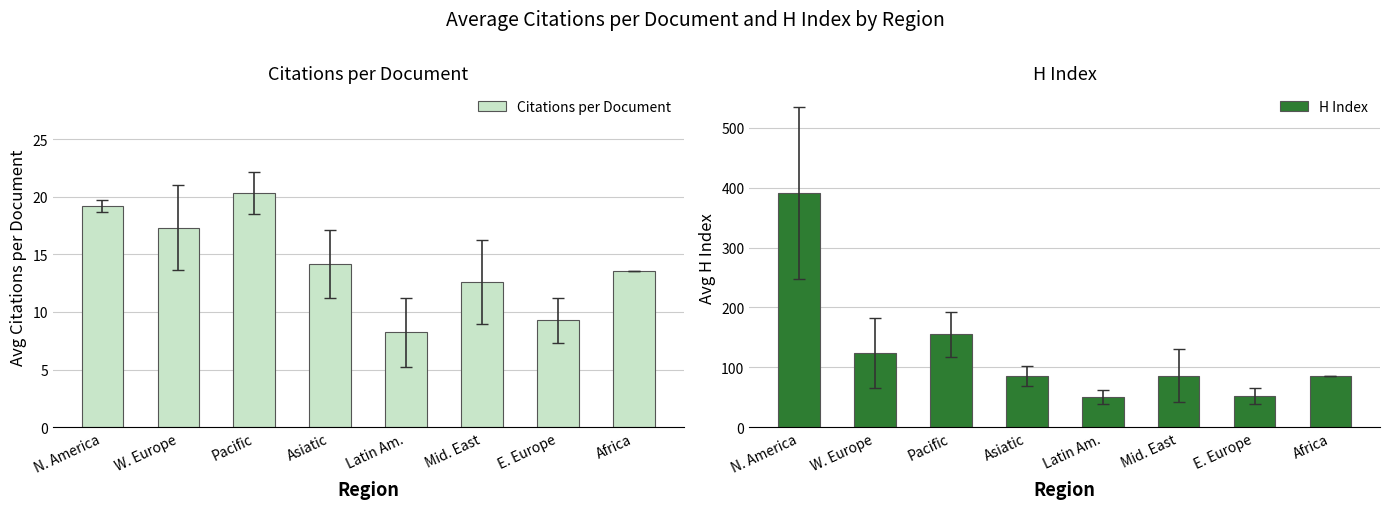

The Citations per Document series shows 17.3 at W. Europe. True or false?

True